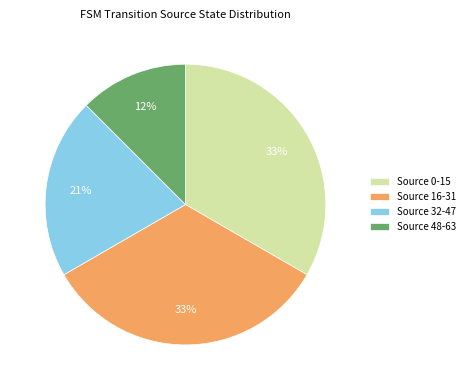

What percentage is the Source 0-15 slice, to the nearest percent?

33%